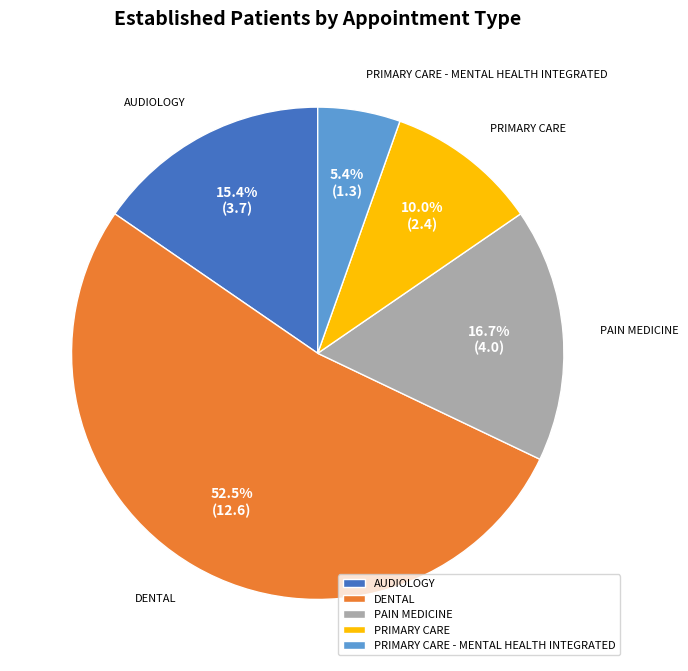

True or false: PAIN MEDICINE accounts for 26% of the total.

False